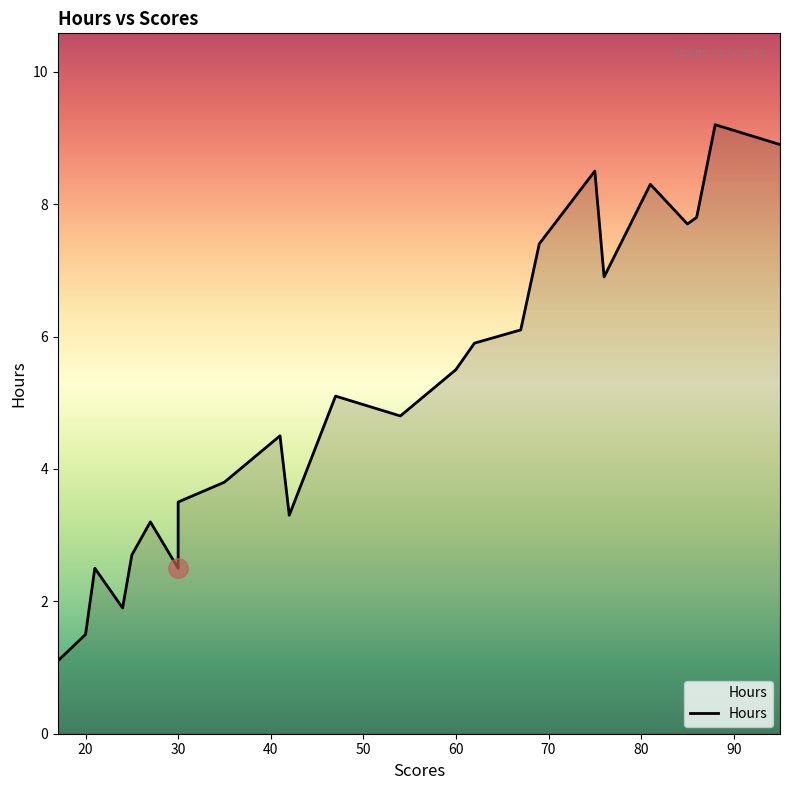

Which label corresponds to the largest value in the chart?

88